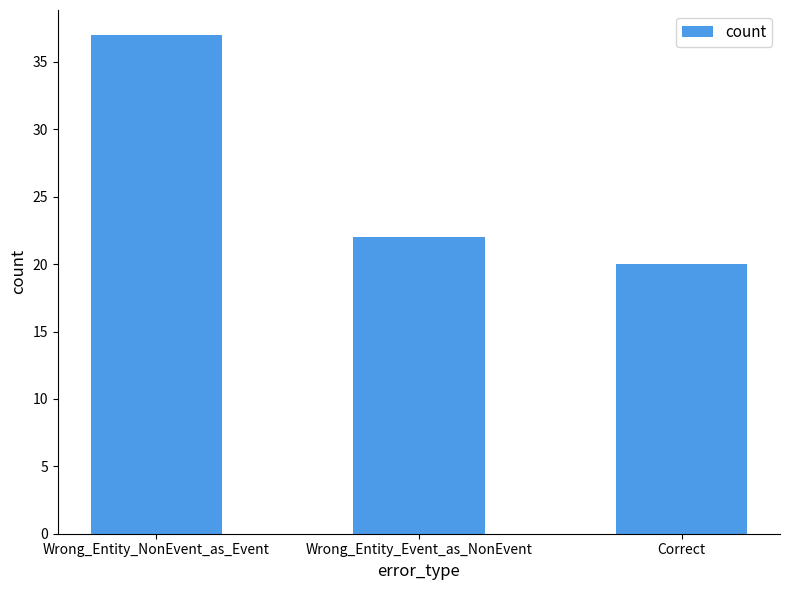

At which label does the data first exceed 22?

Wrong_Entity_NonEvent_as_Event